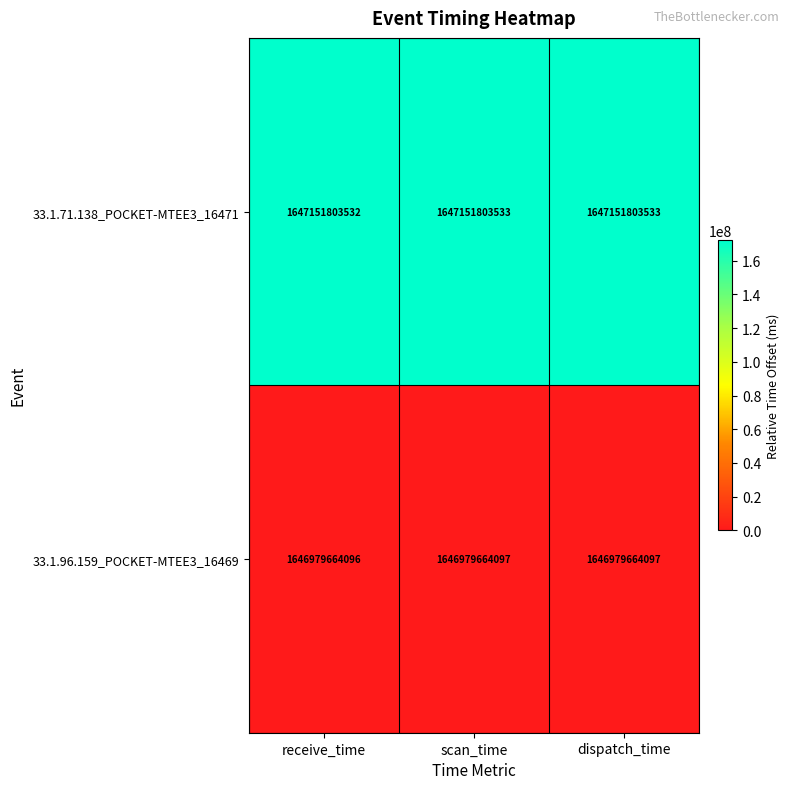

Is the value of 33.1.96.159_POCKET-MTEE3_16469 at receive_time greater than the value of 33.1.71.138_POCKET-MTEE3_16471 at dispatch_time?

No